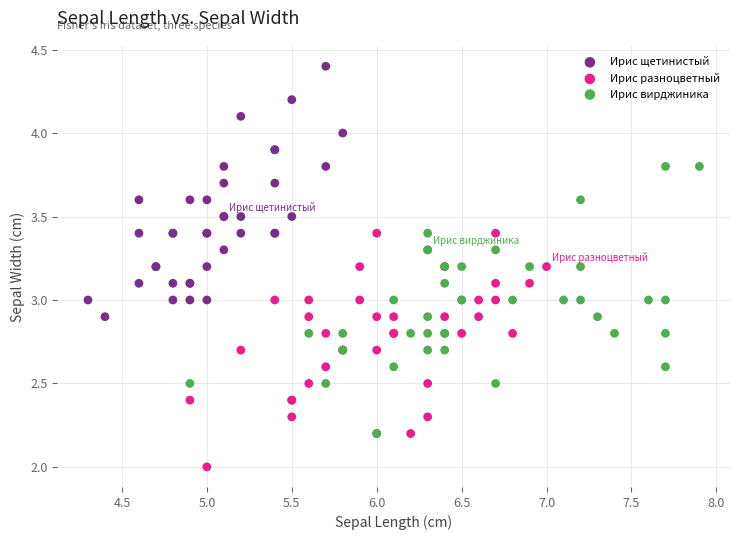

Which series contains the lowest Y value?

Ирис разноцветный